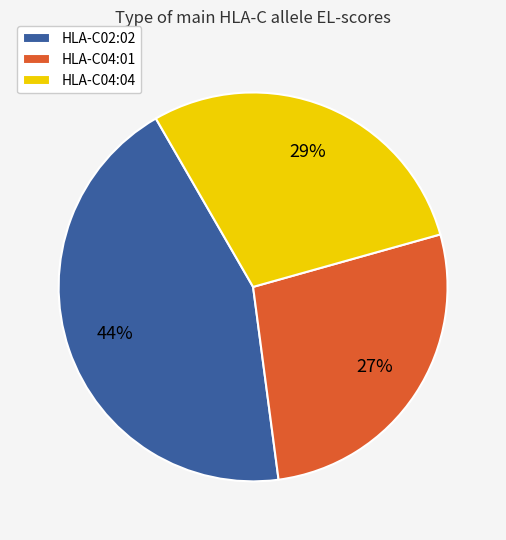

What is the smallest slice in the pie chart?

HLA-C04:01